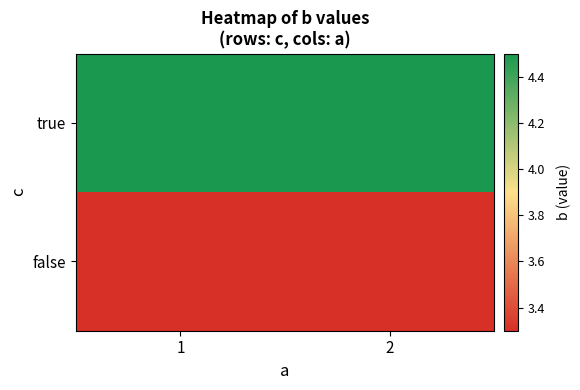

Reading left to right, transcribe all the data shown in this chart.

true: 1=4.5	2=4.5
false: 1=3.3	2=3.3